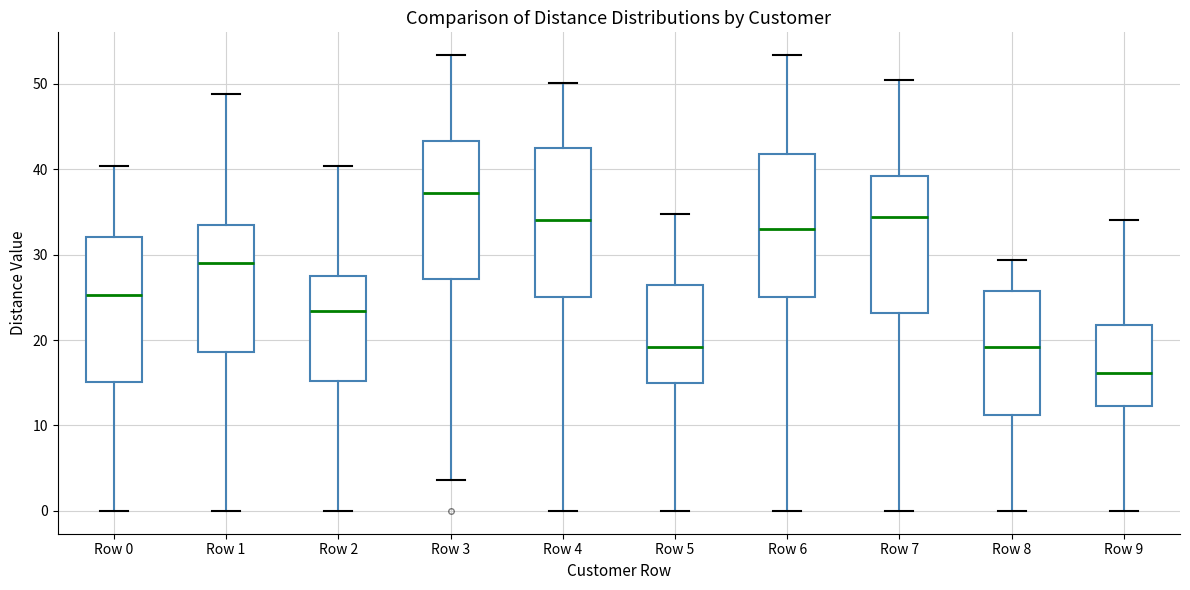

Which box has the highest median line?

Row 3